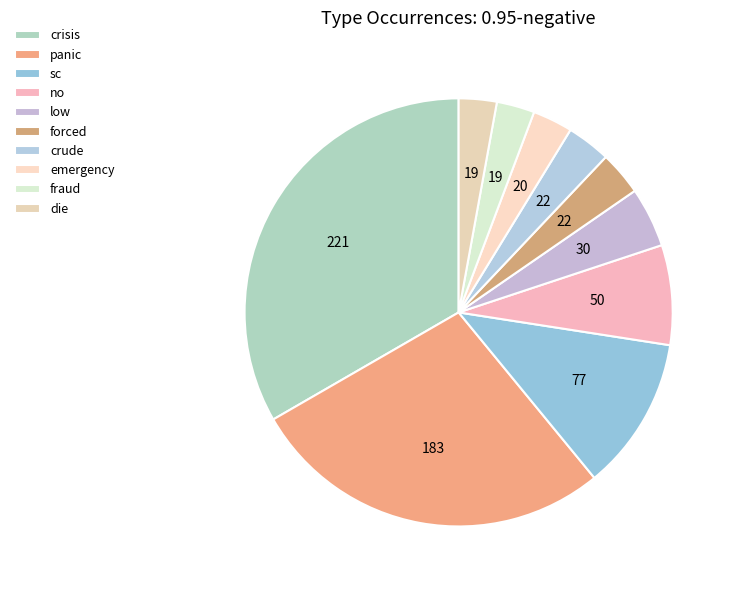

Rank the categories by value from highest to lowest.

crisis, panic, sc, no, low, forced, crude, emergency, fraud, die